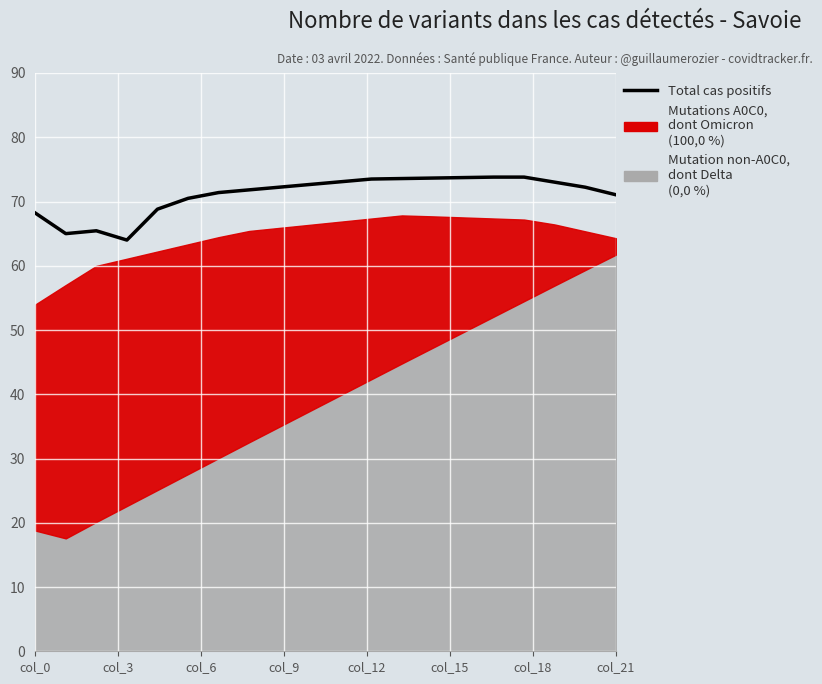

What is the average value?

71.1